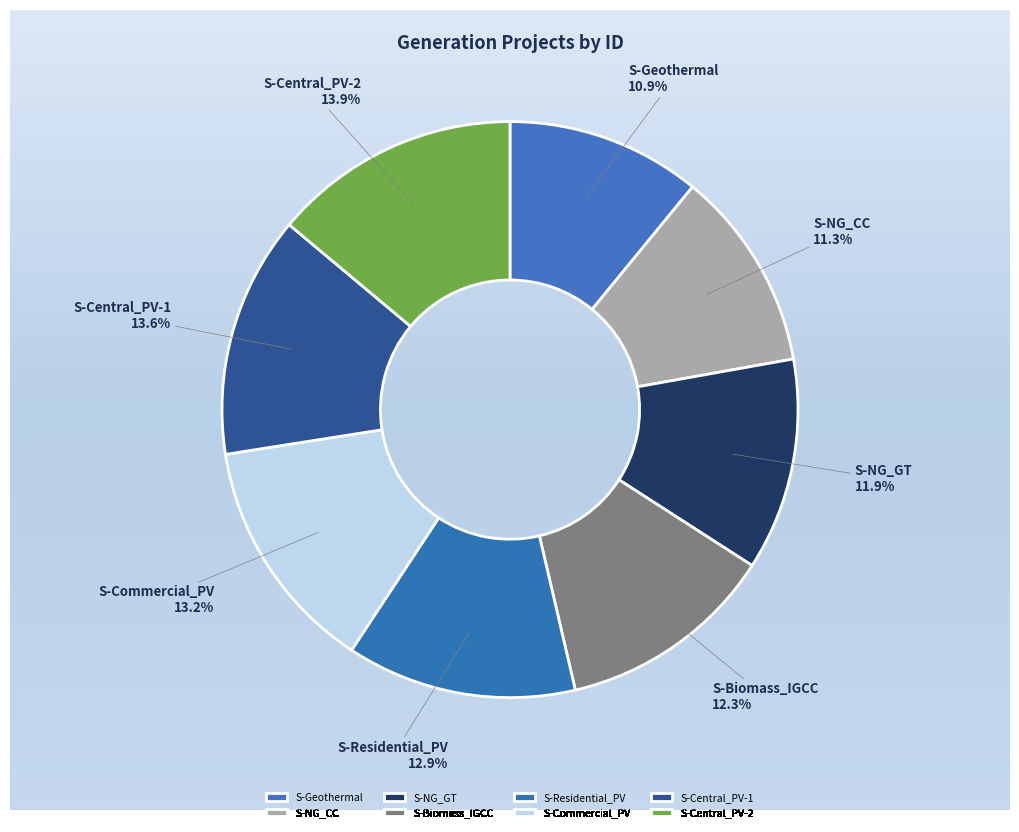

Which category has the smallest portion of the pie?

S-Geothermal